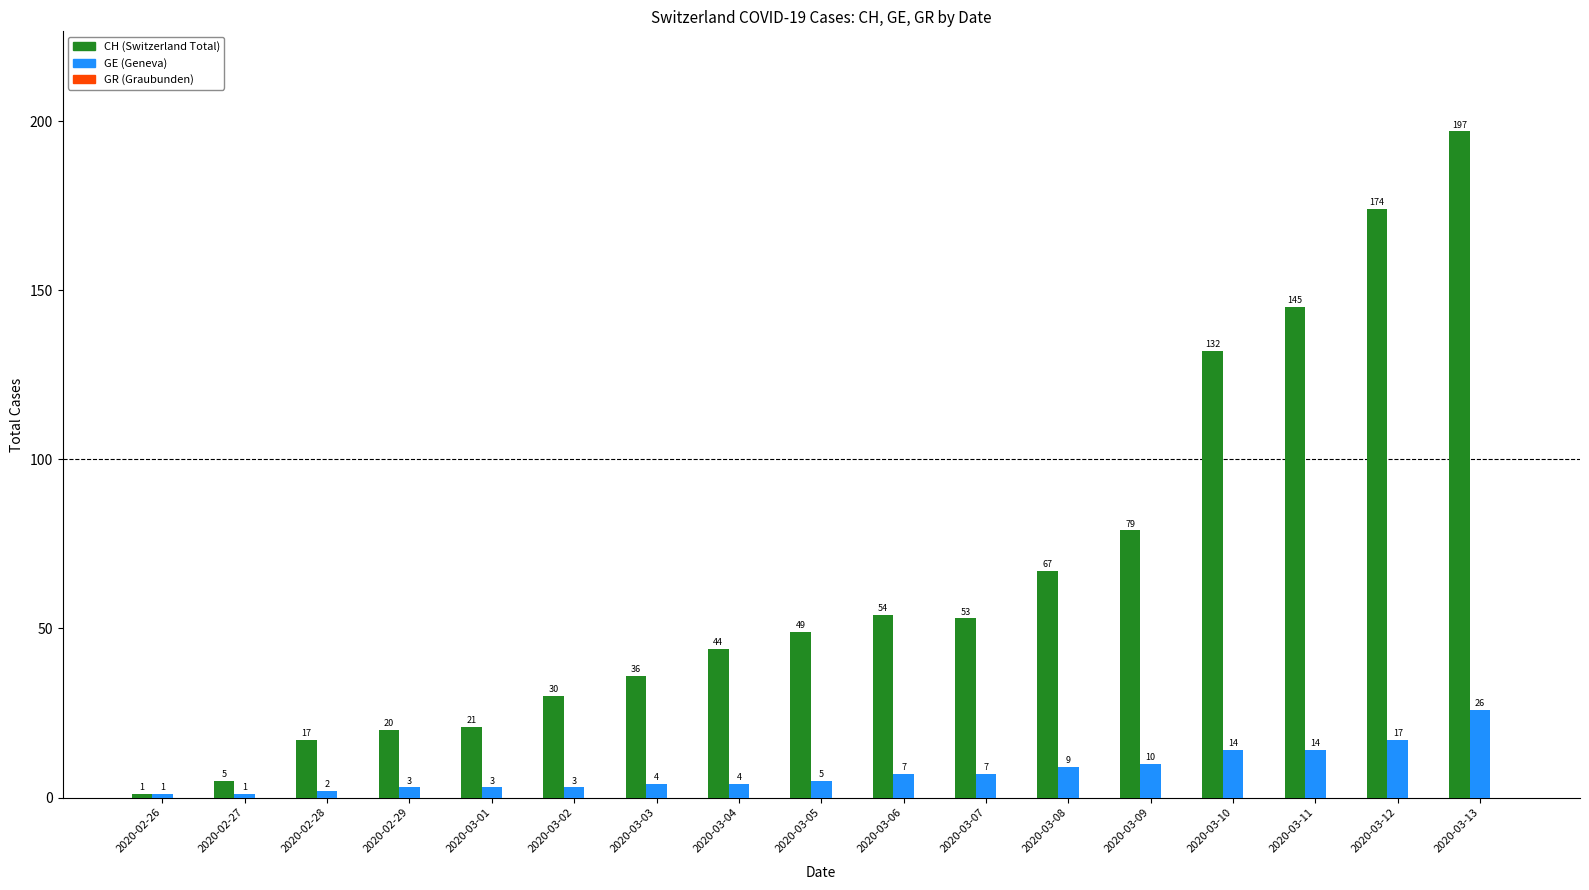

What is the total value across all series at 2020-03-05?

54